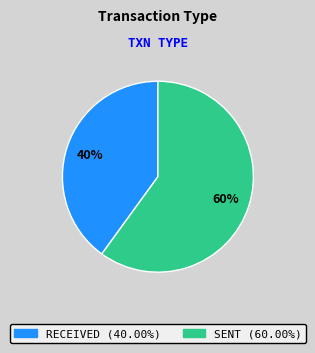

Count the number of slices in the pie.

2